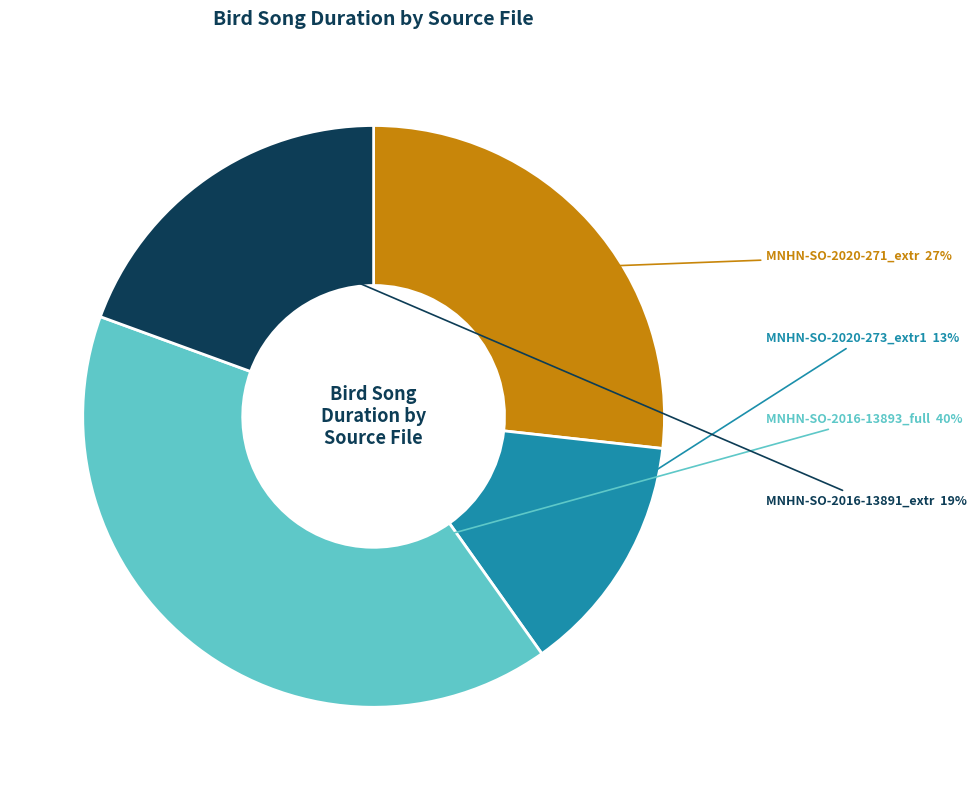

Is there a majority slice in this chart?

No